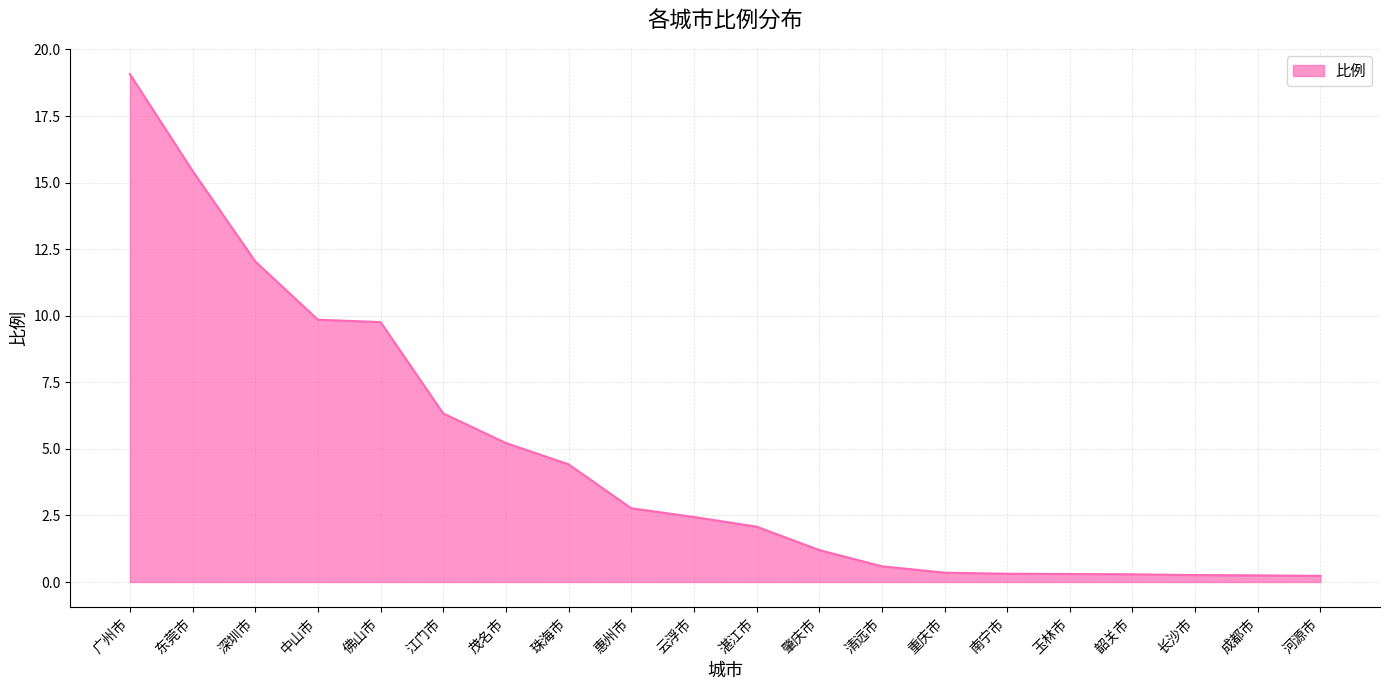

What is the approximate value at 肇庆市?

1.2